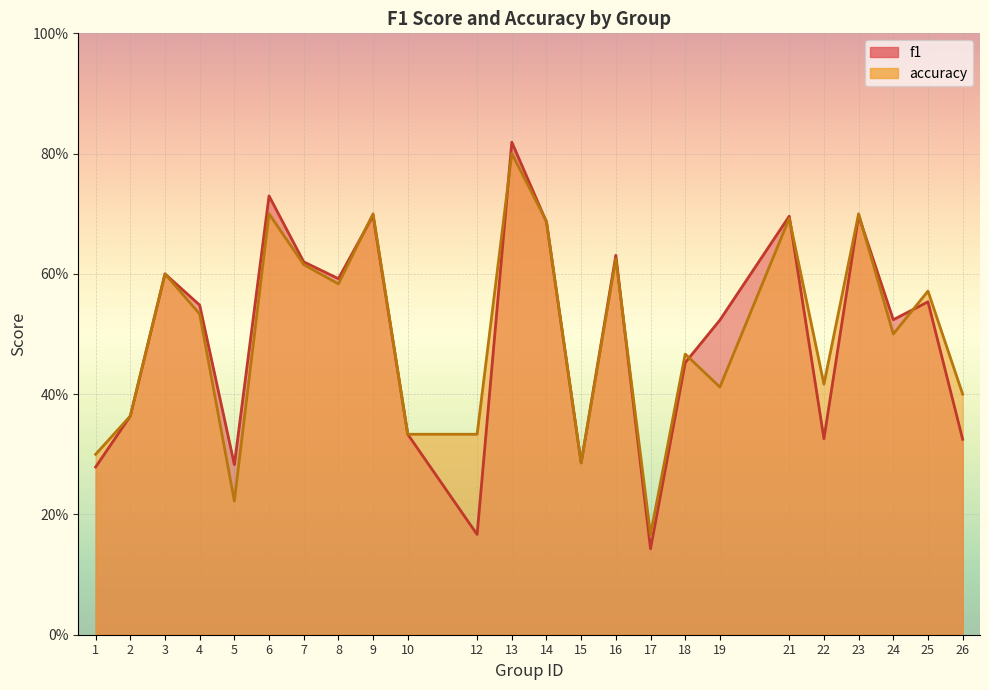

Does the chart display data point markers on the line(s)?

No